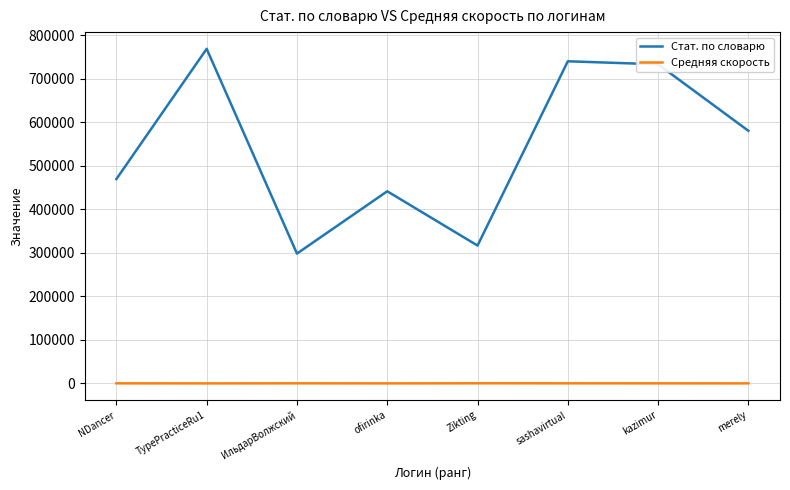

Is the value of Средняя скорость at merely greater than the value of Стат. по словарю at kazimur?

No